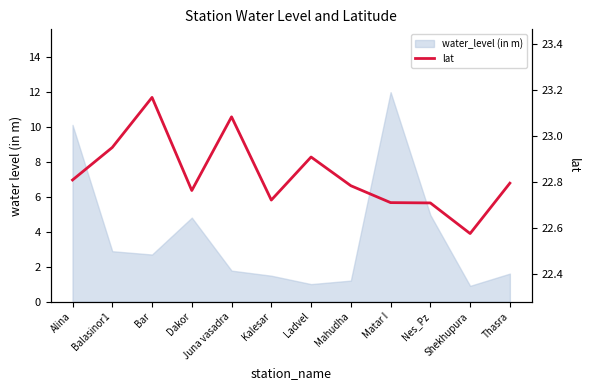

List the labels in order of value, largest first.

Bar, Juna vasadra, Balasinor1, Ladvel, Alina, Thasra, Mahudha, Dakor, Kalesar, Matar I, Nes_Pz, Shekhupura